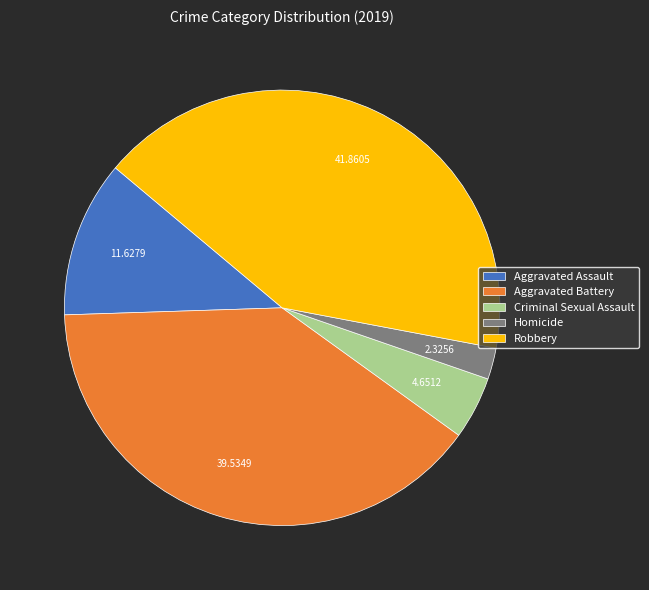

Which has a higher value, Aggravated Assault or Robbery?

Robbery